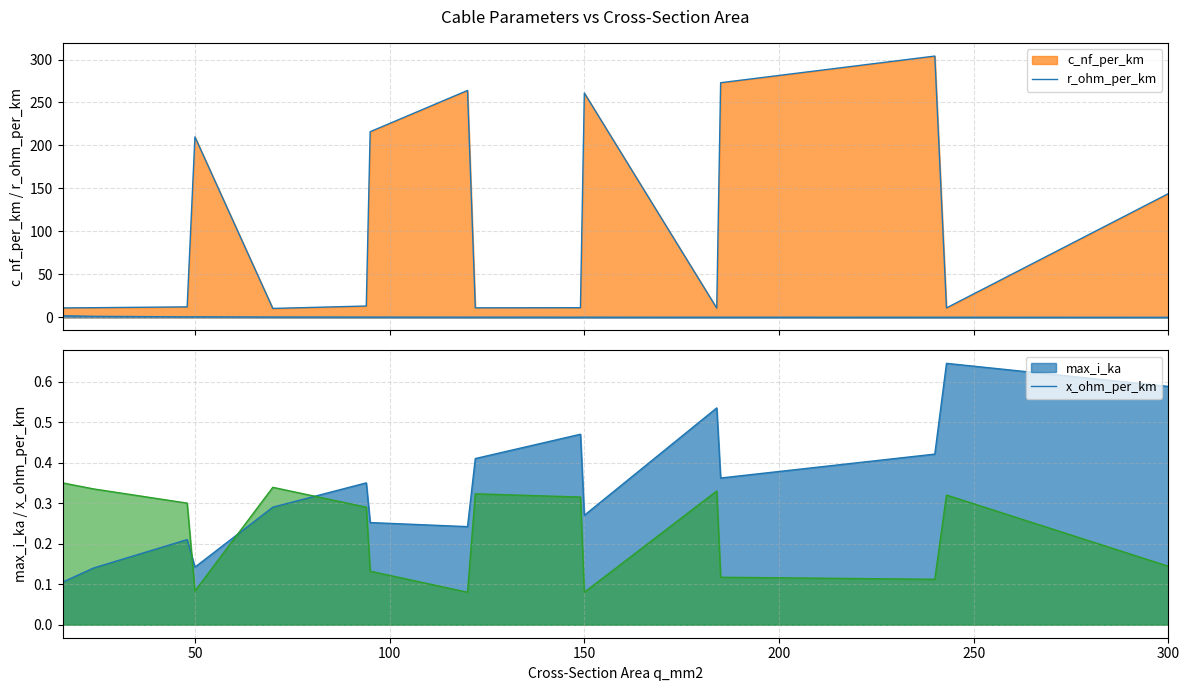

Which series has the widest spread of values?

c_nf_per_km line